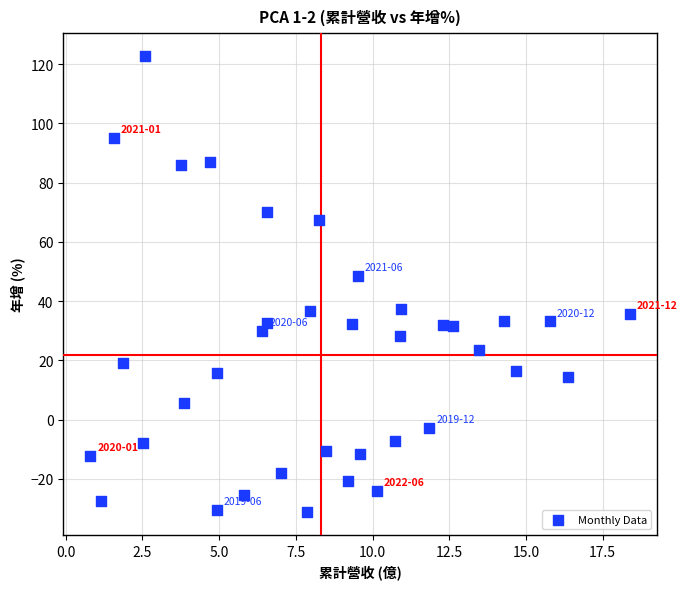

What is the range of X values (max minus min)?

17.6